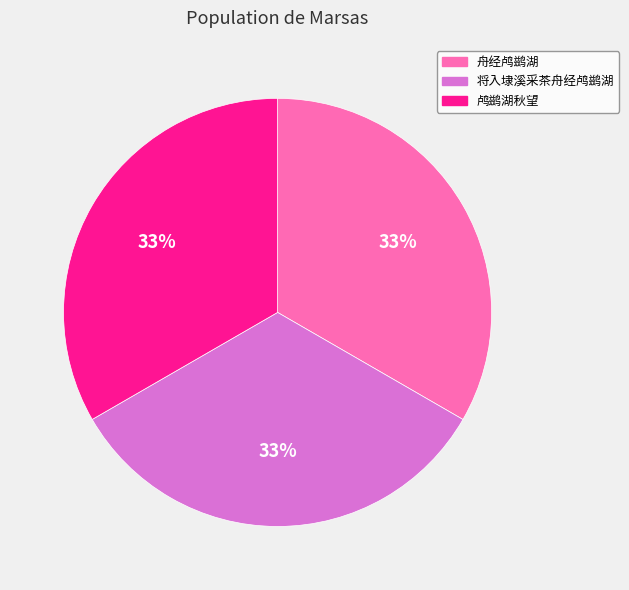

What is the ratio of the value at 鸬鹚湖秋望 to the value at 将入埭溪采茶舟经鸬鹚湖?

1.0